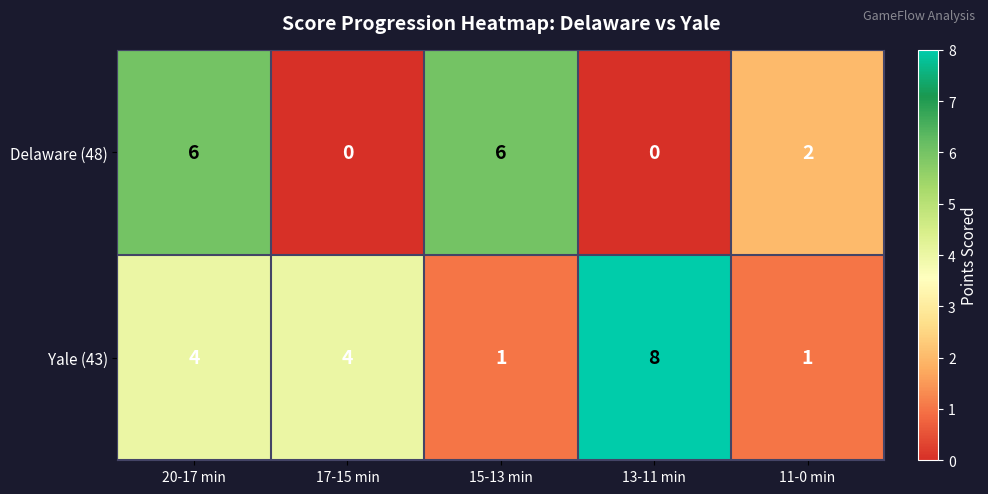

Which series has the largest total across all categories?

Yale (43)